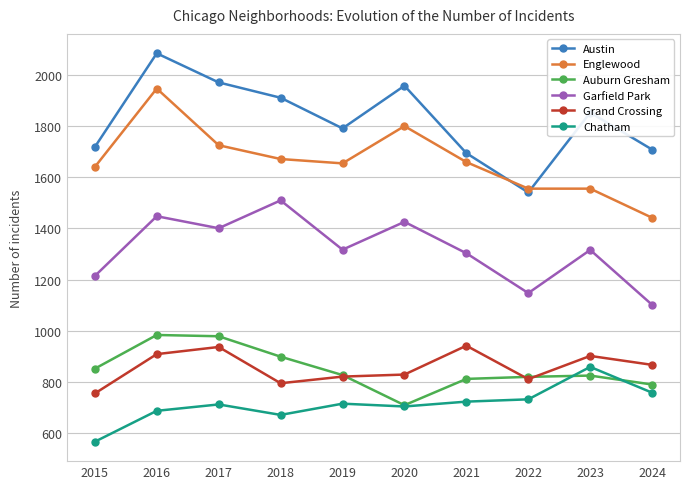

What is the maximum value shown in the chart?

2086